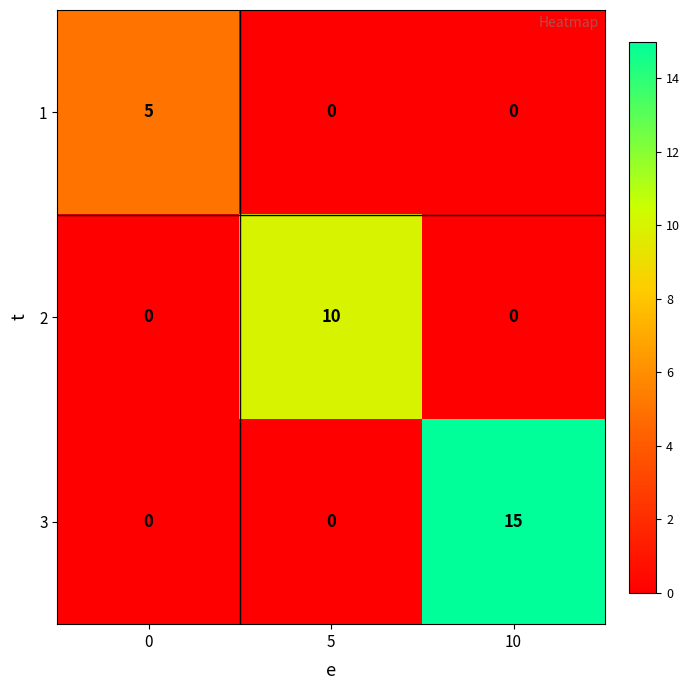

What is the greatest value displayed?

15